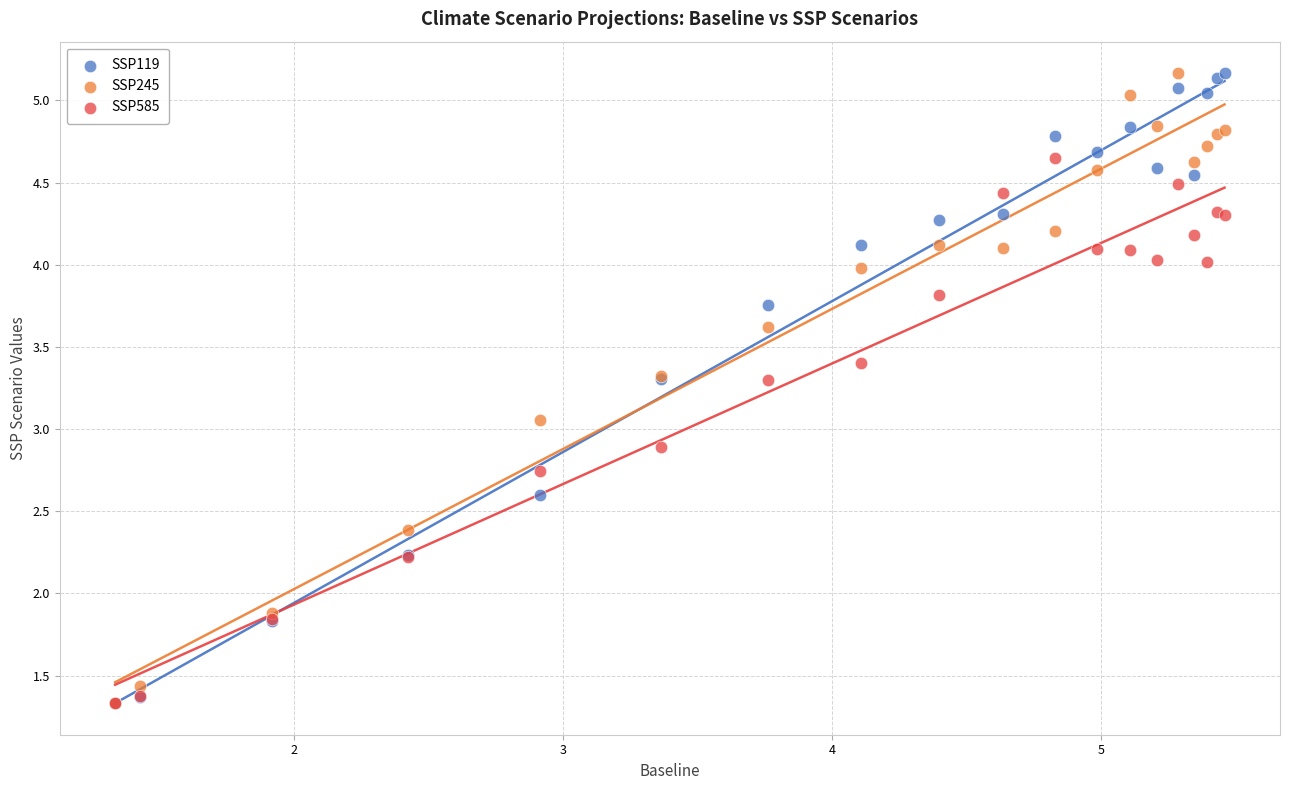

What are all the series names shown in the legend?

SSP119, SSP245, SSP585